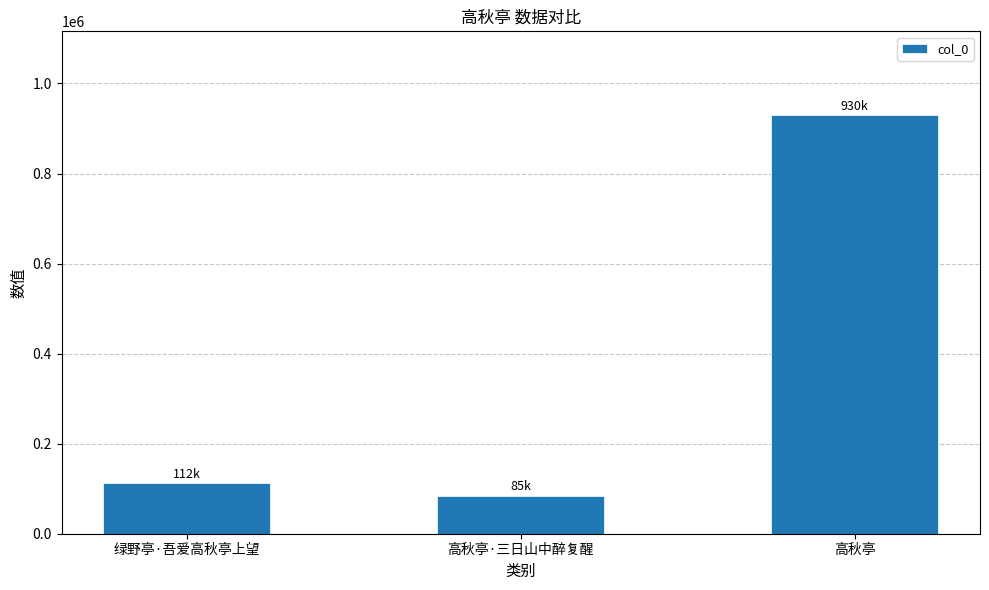

At which label is the value closest to 507229?

绿野亭·吾爱高秋亭上望